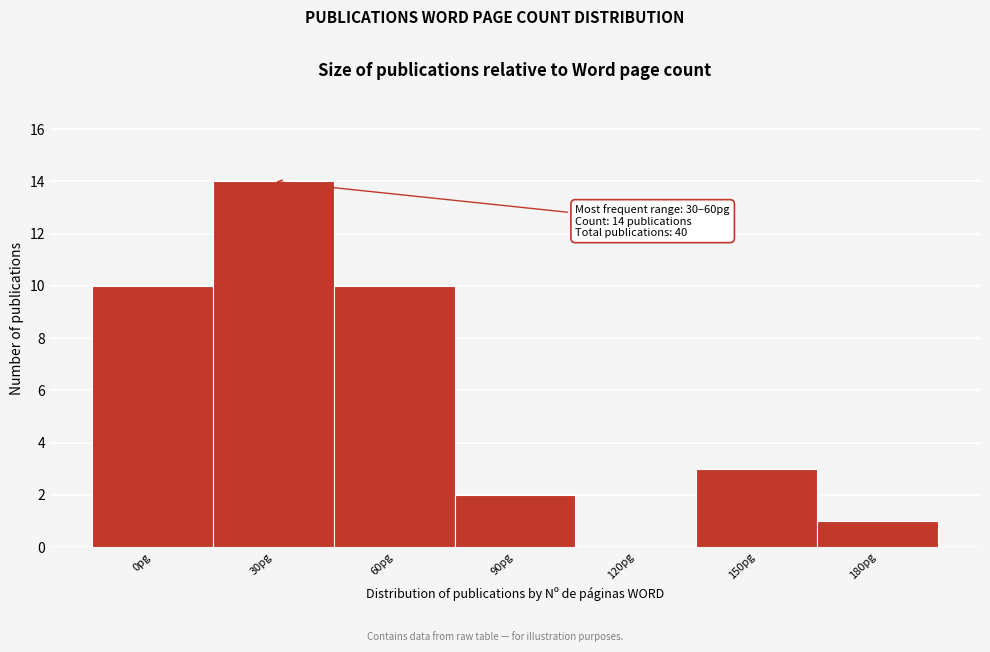

Reading left to right, extract all data points from this chart.

0pg=10	30pg=14	60pg=10	90pg=2	120pg=0	150pg=3	180pg=1